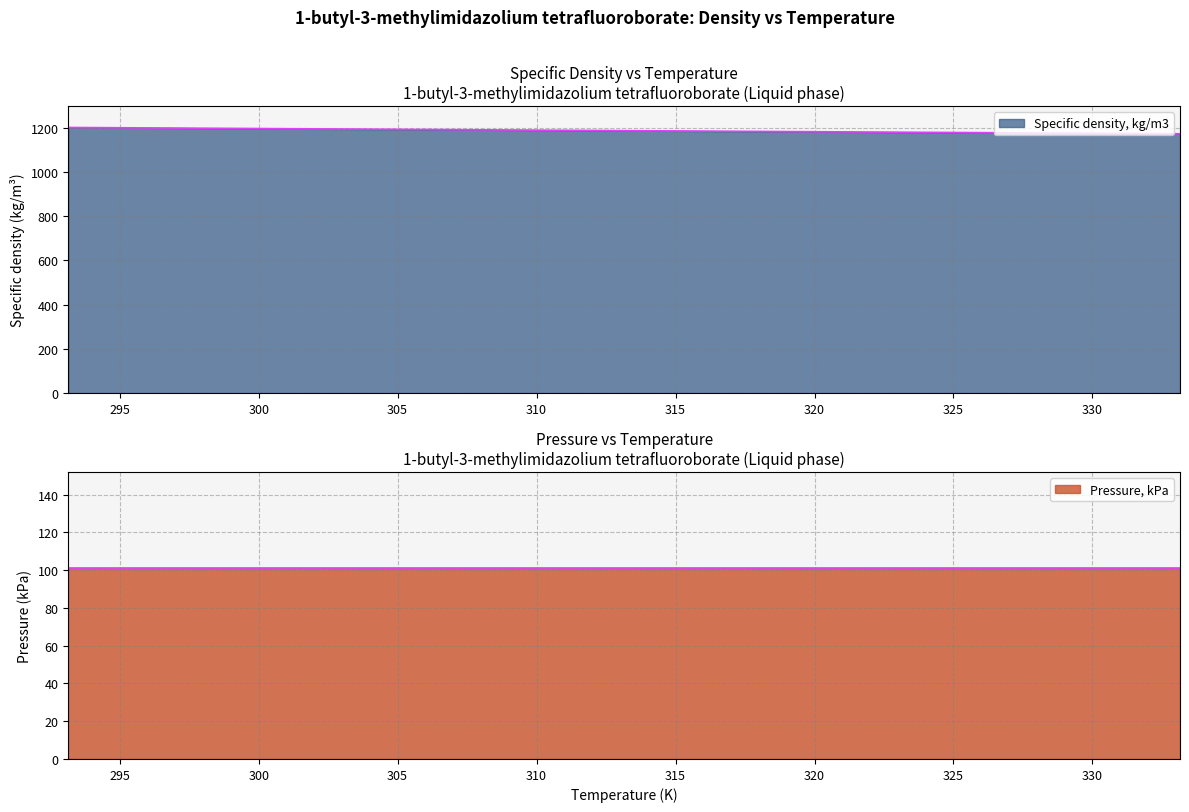

Which has a higher value, 303.15 or 298.15?

298.15